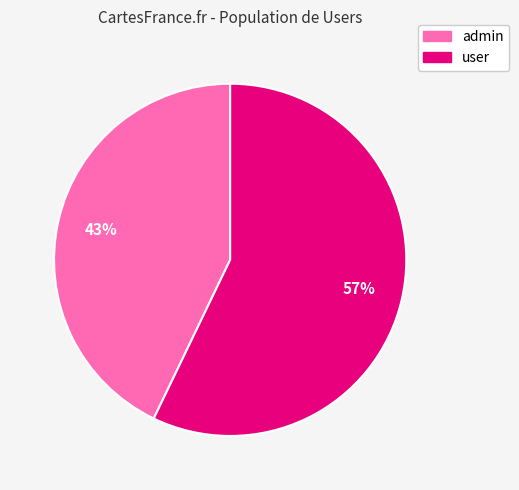

Count the number of slices in the pie.

2